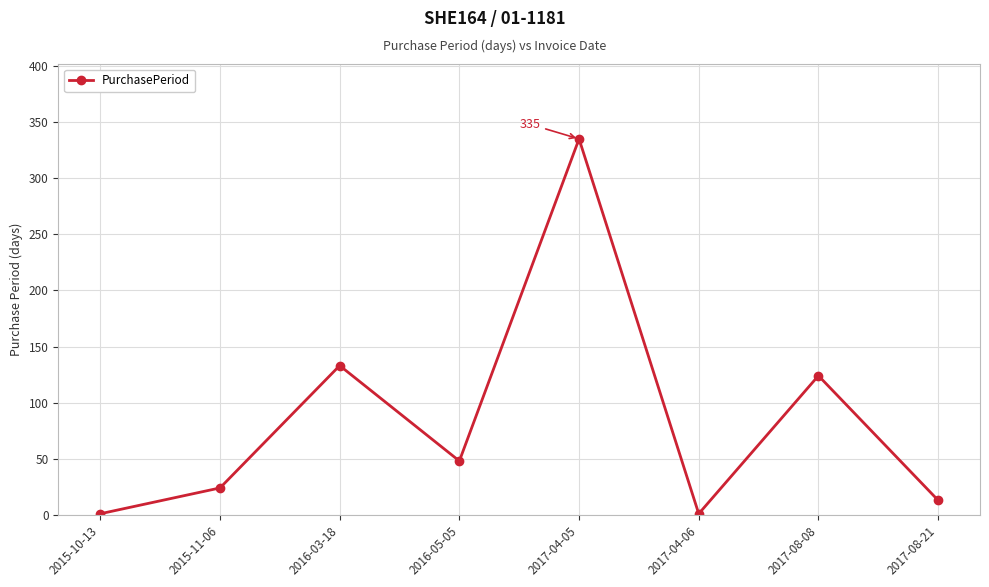

Approximately how many times larger is the value at 2016-05-05 compared to 2017-08-21?

3.7